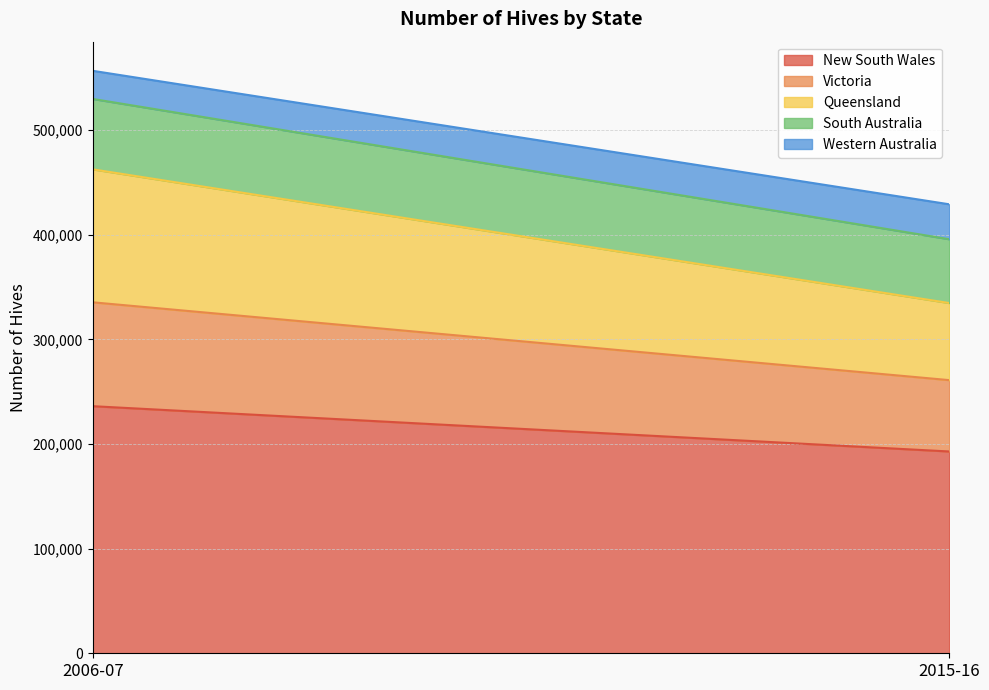

Is the value of Victoria at 2015-16 greater than the value of Western Australia at 2006-07?

Yes